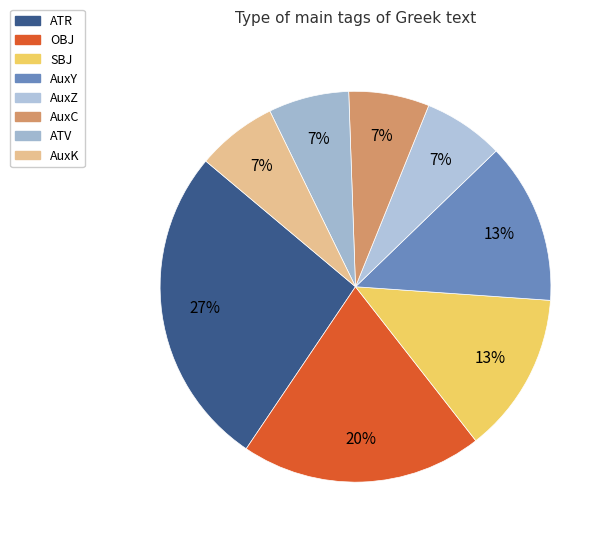

Combined, do ATV and AuxZ account for over 50%?

No